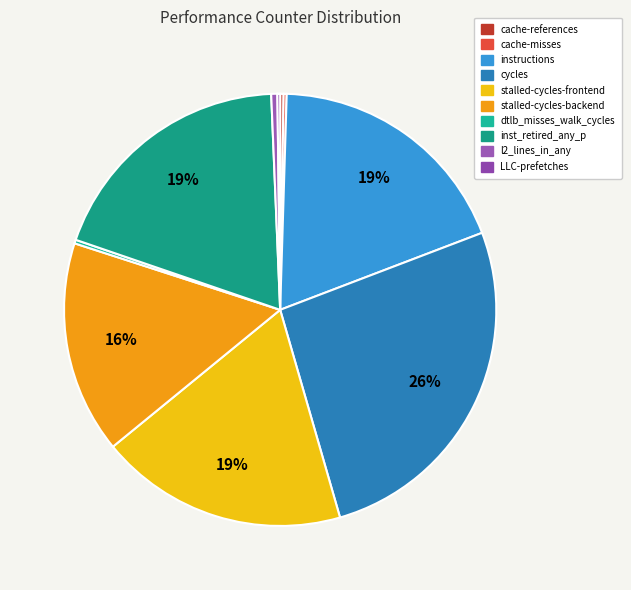

To the nearest percent, what is the average slice percentage?

10%